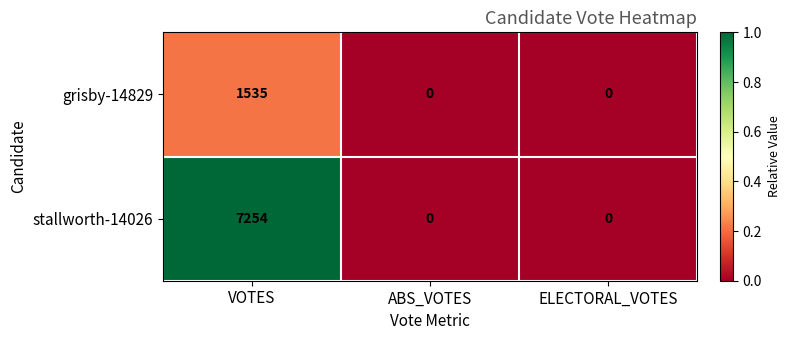

How many distinct data groups are displayed?

2